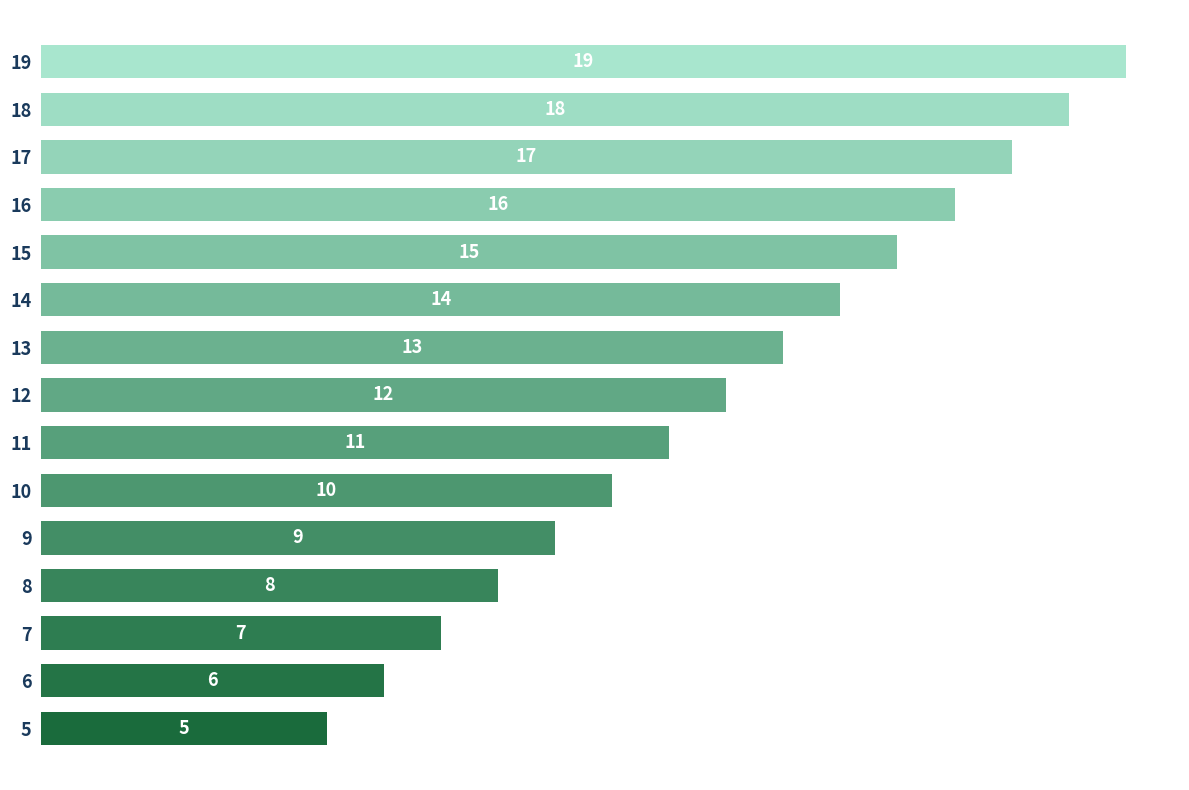

What is the sum of all values?

180